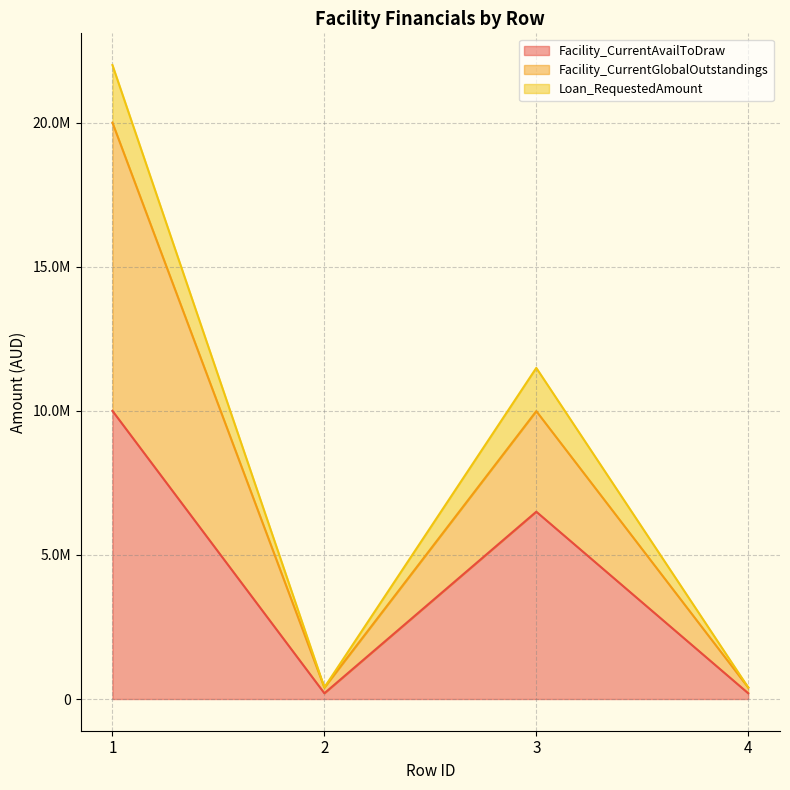

At which label does Facility_CurrentAvailToDraw first exceed 6500000?

1